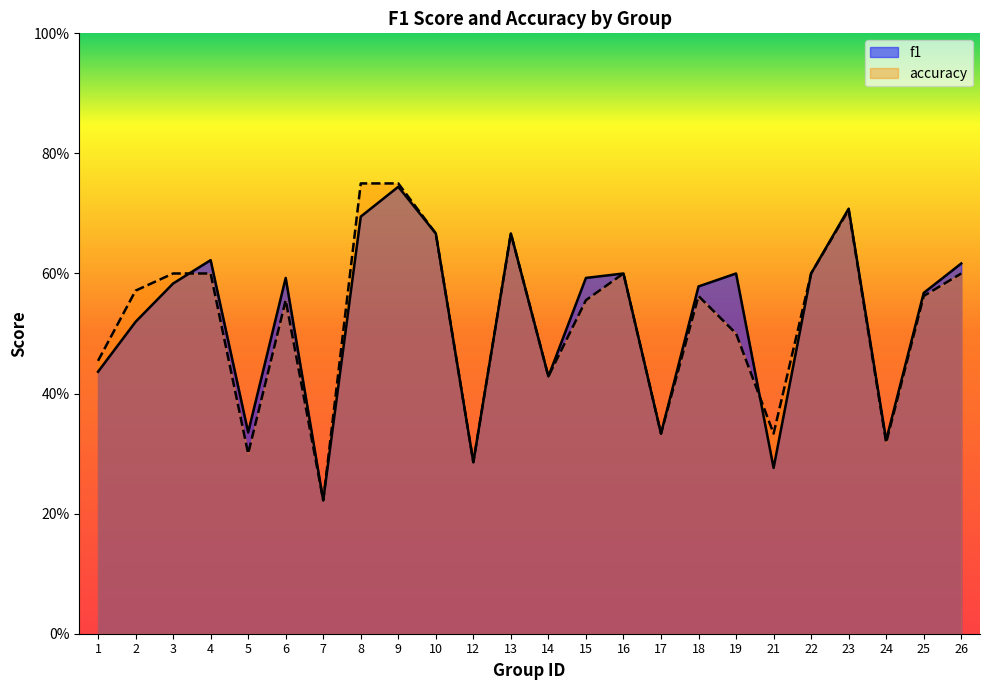

What is the total value across all series at 25?

1.1